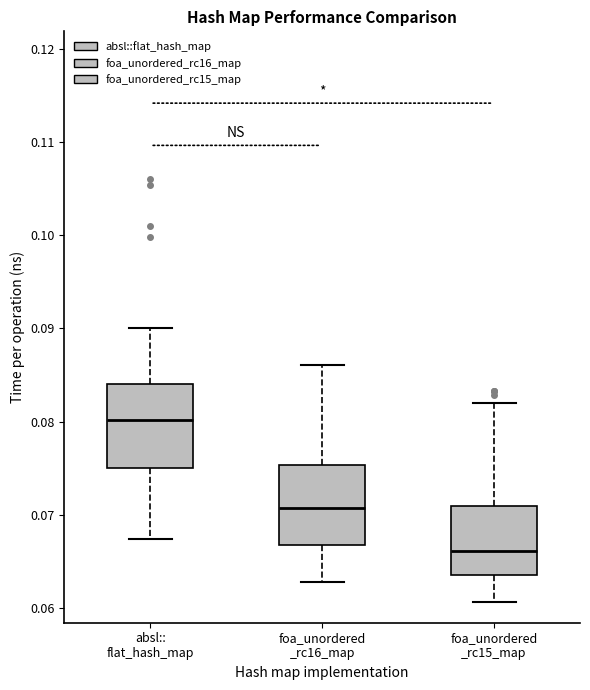

Where does the median line of the box for foa_unordered _rc15_map sit on the y-axis? The values are not printed on the chart, so give them approximately, as read against the axis.

0.066